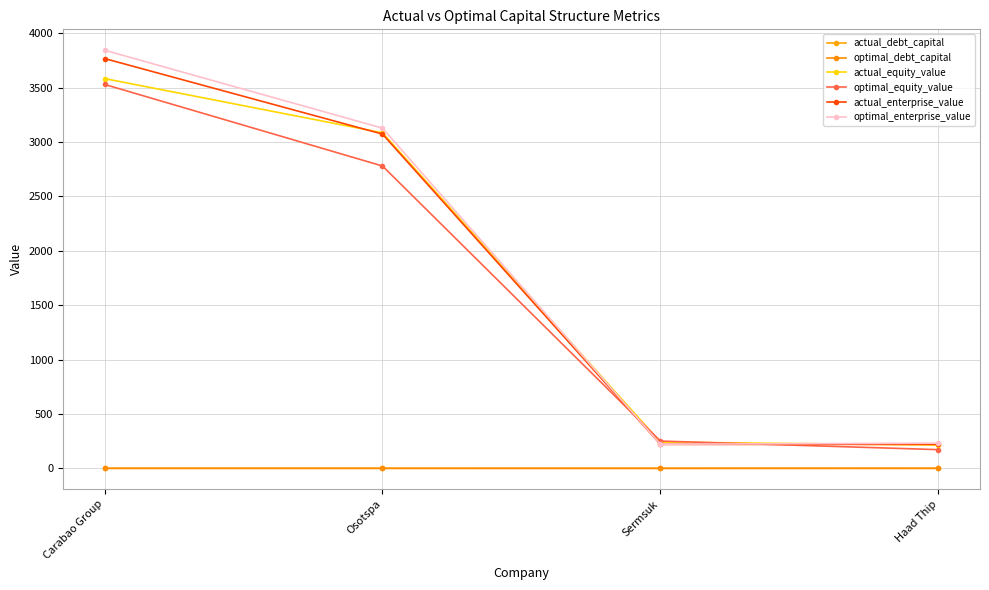

What are all the series names shown in the legend?

actual_debt_capital, optimal_debt_capital, actual_equity_value, optimal_equity_value, actual_enterprise_value, optimal_enterprise_value